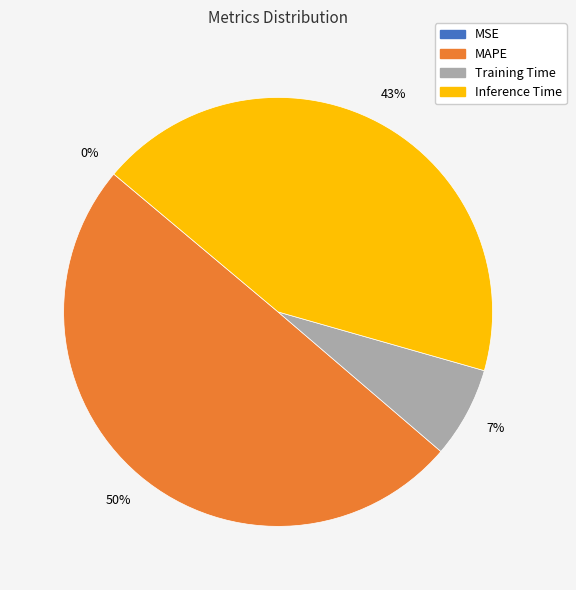

True or false: MAPE accounts for 50% of the total.

True